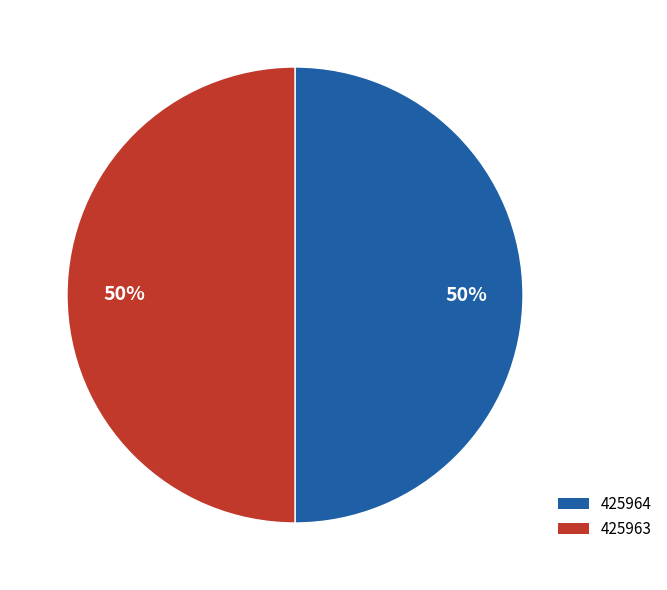

Combined, do 425964 and 425963 account for over 50%?

Yes